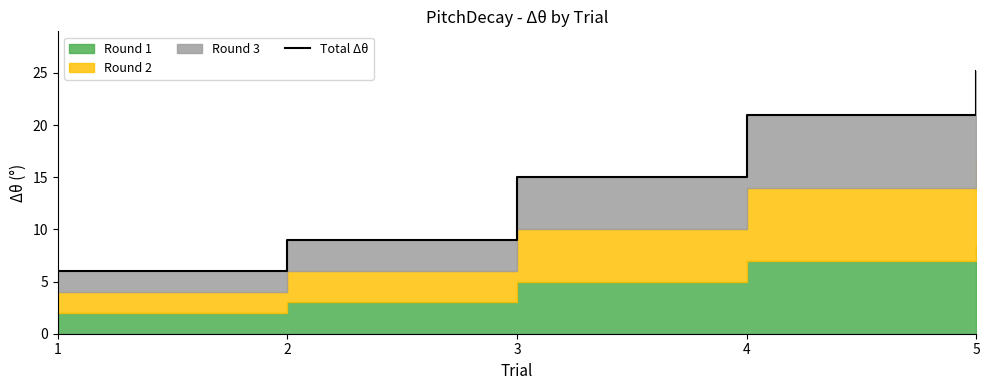

What is the greatest value displayed?

25.2